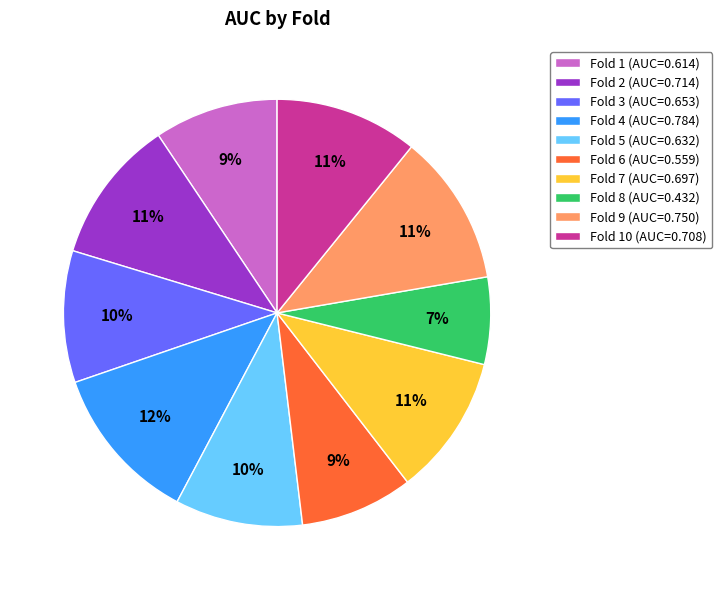

True or false: Fold 2 (AUC=0.714) accounts for 21% of the total.

False